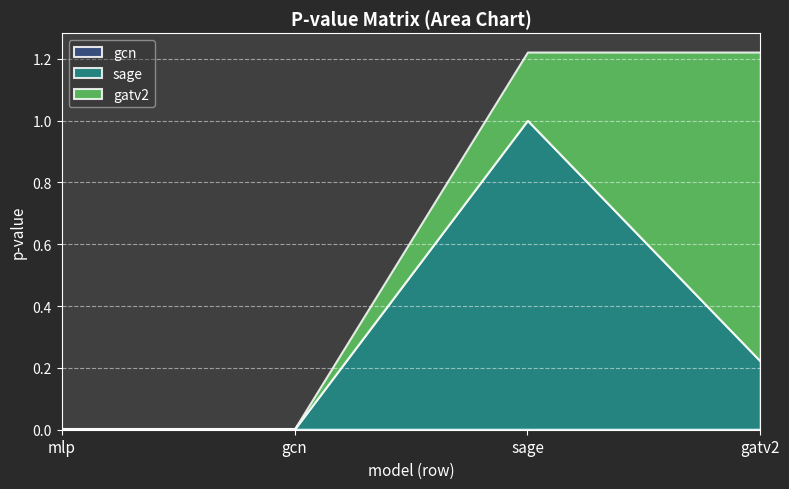

Reading left to right, what are all the values shown in this chart?

gcn: mlp=0.0	gcn=0.0	sage=0.0	gatv2=0.0
sage: mlp=0.0	gcn=0.0	sage=1.0	gatv2=0.2
gatv2: mlp=0.0	gcn=0.0	sage=0.2	gatv2=1.0